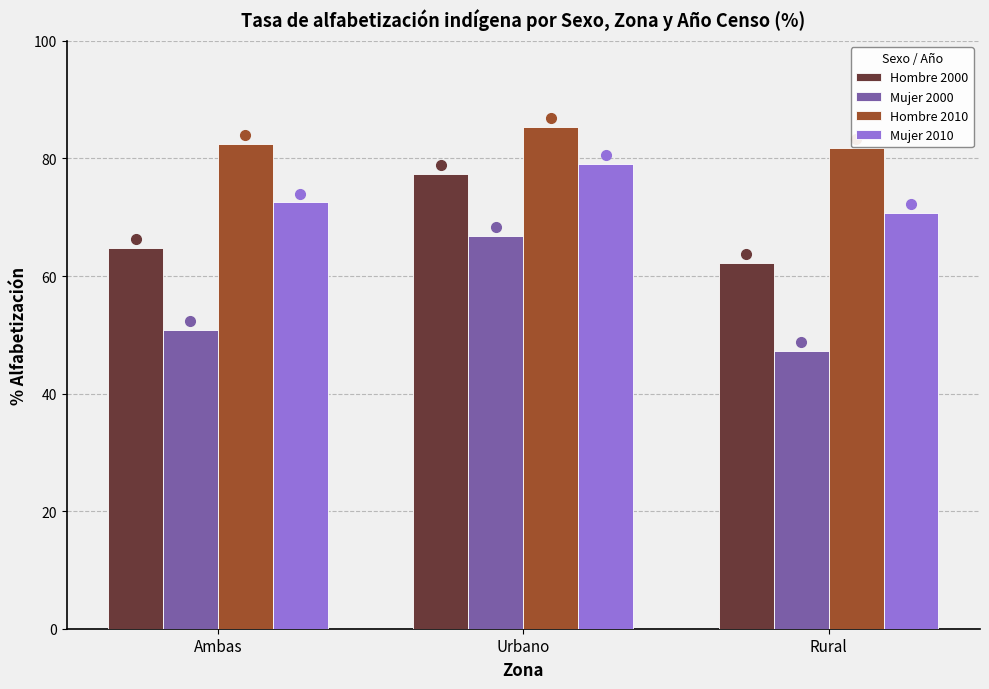

At which category is the sum across all series the highest?

Urbano